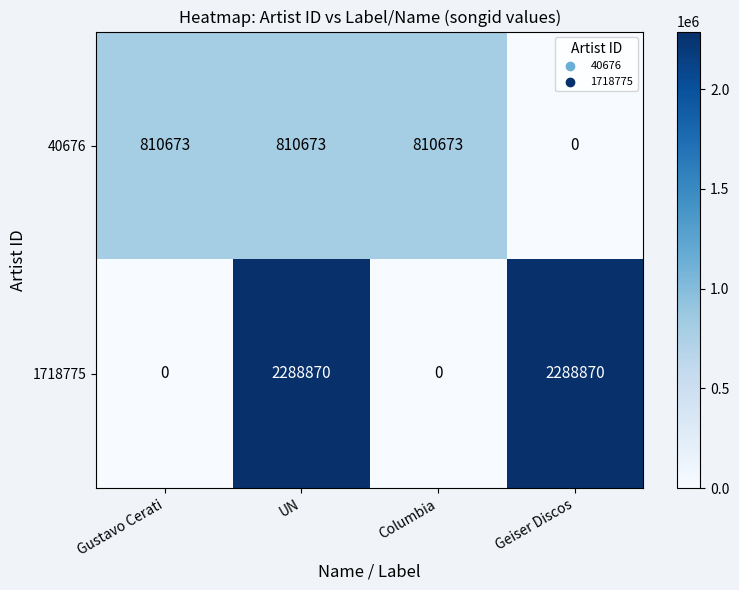

What is the difference between the second highest and minimum values in the 1718775 series?

2288870